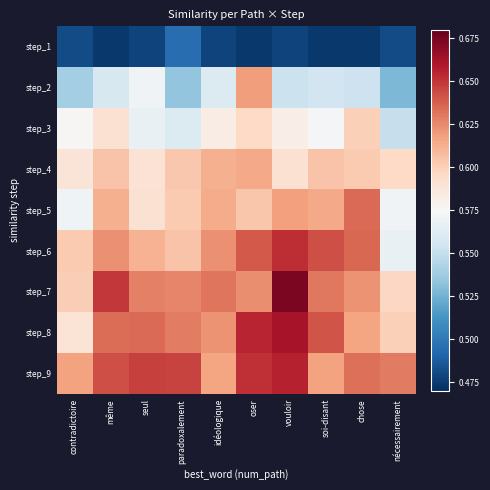

Reading left to right, what are all the values shown in this chart?

step_1: contradictoire=0.5	même=0.5	seul=0.5	paradoxalement=0.5	idéologique=0.5	oser=0.5	vouloir=0.5	soi-disant=0.5	chose=0.5	nécessairement=0.5
step_2: contradictoire=0.5	même=0.6	seul=0.6	paradoxalement=0.5	idéologique=0.6	oser=0.6	vouloir=0.6	soi-disant=0.6	chose=0.6	nécessairement=0.5
step_3: contradictoire=0.6	même=0.6	seul=0.6	paradoxalement=0.6	idéologique=0.6	oser=0.6	vouloir=0.6	soi-disant=0.6	chose=0.6	nécessairement=0.6
step_4: contradictoire=0.6	même=0.6	seul=0.6	paradoxalement=0.6	idéologique=0.6	oser=0.6	vouloir=0.6	soi-disant=0.6	chose=0.6	nécessairement=0.6
step_5: contradictoire=0.6	même=0.6	seul=0.6	paradoxalement=0.6	idéologique=0.6	oser=0.6	vouloir=0.6	soi-disant=0.6	chose=0.6	nécessairement=0.6
step_6: contradictoire=0.6	même=0.6	seul=0.6	paradoxalement=0.6	idéologique=0.6	oser=0.6	vouloir=0.7	soi-disant=0.6	chose=0.6	nécessairement=0.6
step_7: contradictoire=0.6	même=0.6	seul=0.6	paradoxalement=0.6	idéologique=0.6	oser=0.6	vouloir=0.7	soi-disant=0.6	chose=0.6	nécessairement=0.6
step_8: contradictoire=0.6	même=0.6	seul=0.6	paradoxalement=0.6	idéologique=0.6	oser=0.7	vouloir=0.7	soi-disant=0.6	chose=0.6	nécessairement=0.6
step_9: contradictoire=0.6	même=0.6	seul=0.6	paradoxalement=0.6	idéologique=0.6	oser=0.7	vouloir=0.7	soi-disant=0.6	chose=0.6	nécessairement=0.6